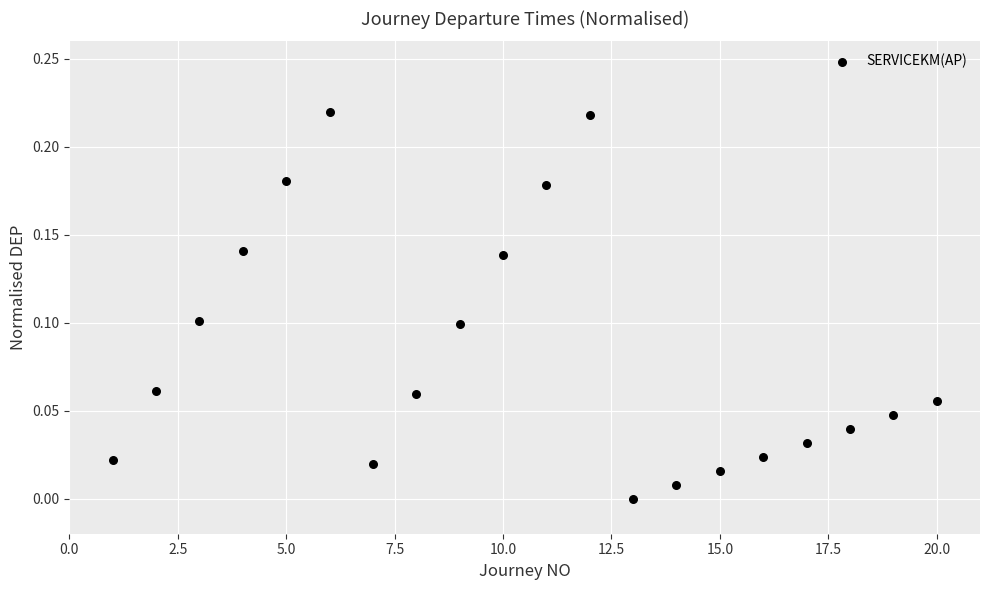

What is the range of X values (max minus min)?

19.0